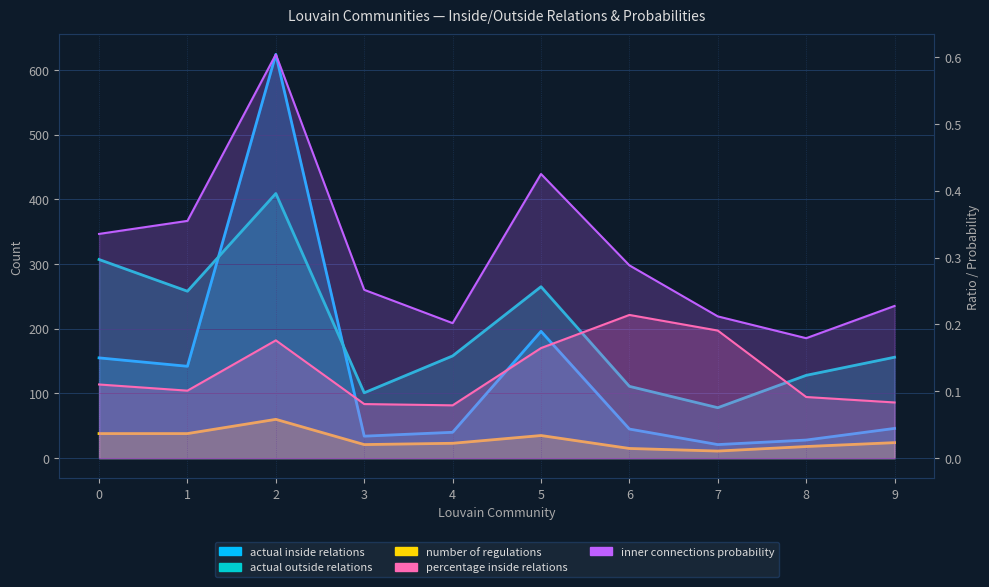

What value does the actual outside relations series have at 5?

265.0